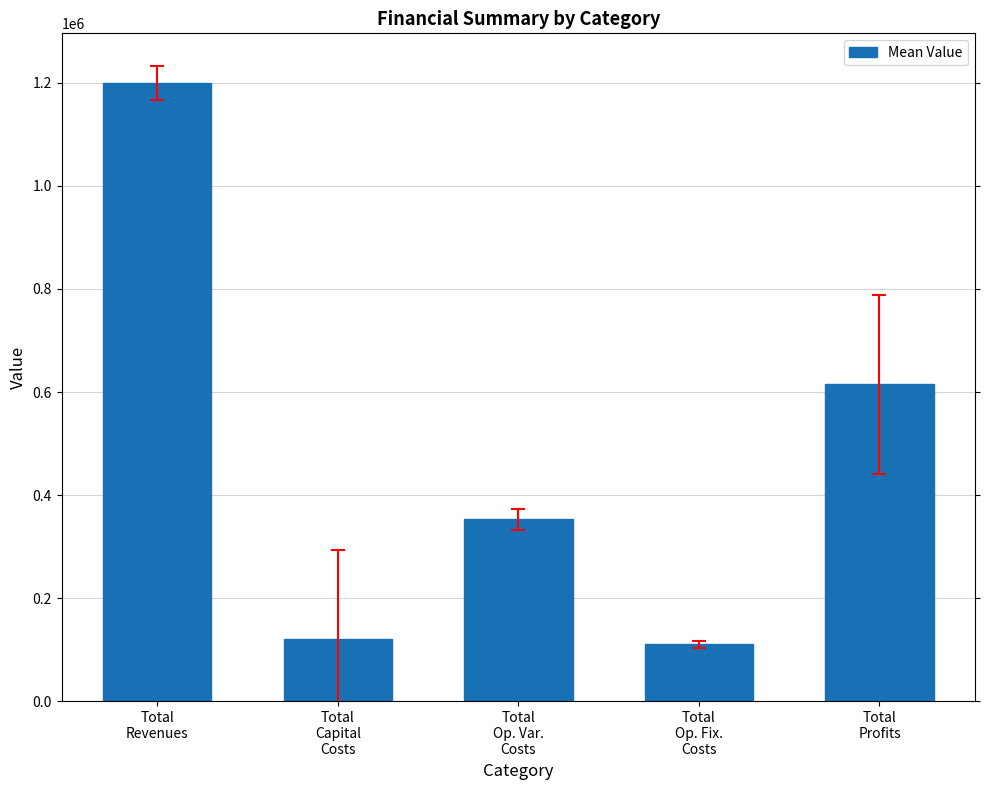

What is the value of the 1st bar from the left?

1198713.3